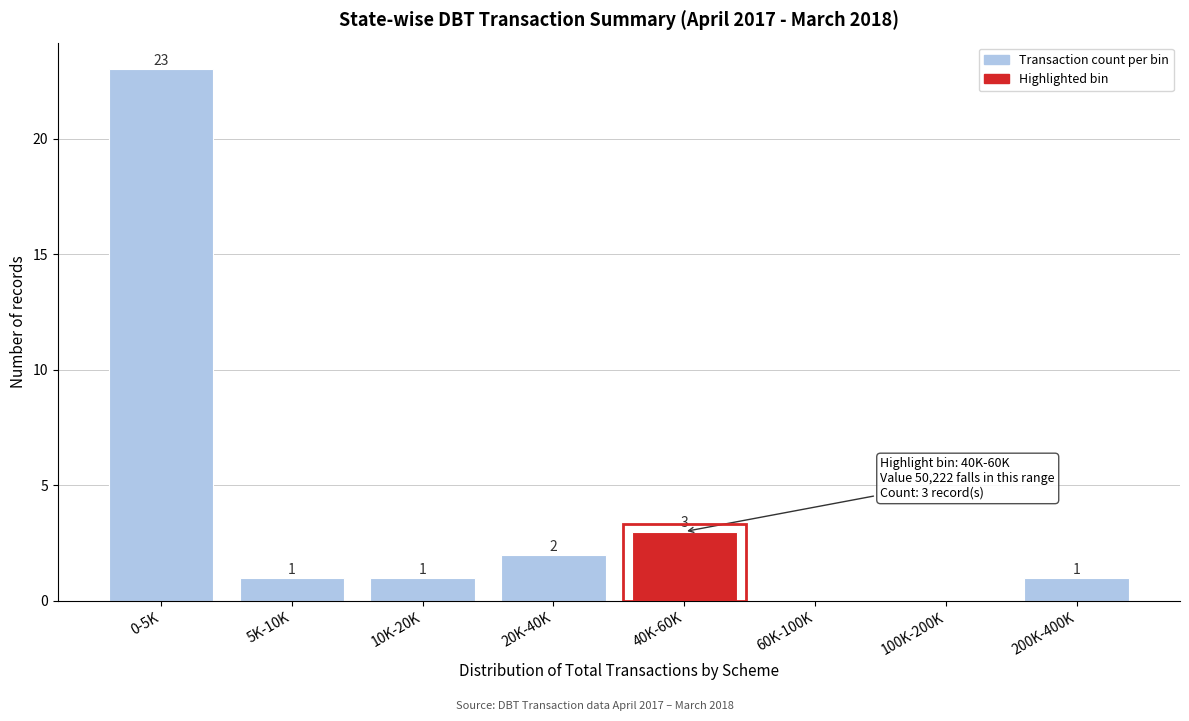

Reading right to left, what are all the values shown in this chart?

200K-400K=1	100K-200K=0	60K-100K=0	40K-60K=3	20K-40K=2	10K-20K=1	5K-10K=1	0-5K=23